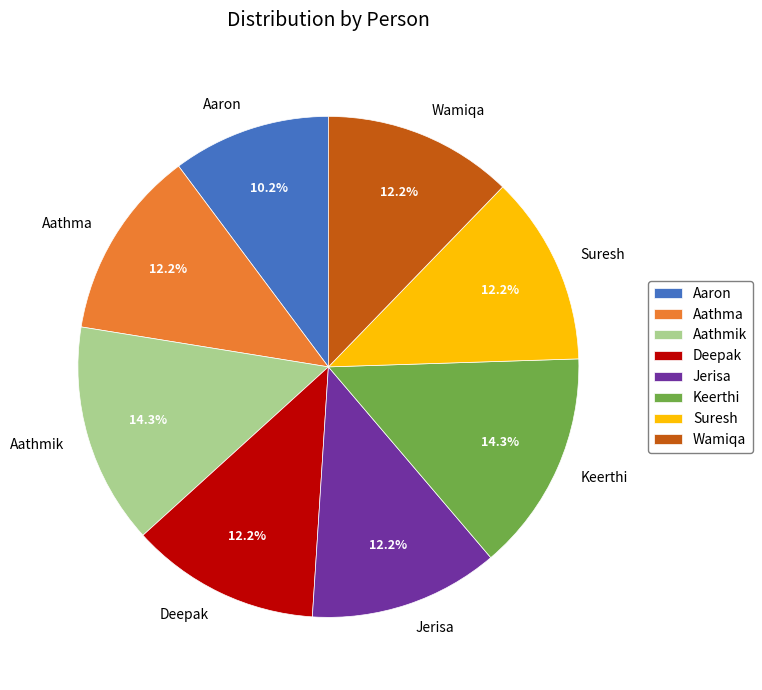

Count the number of slices in the pie.

8